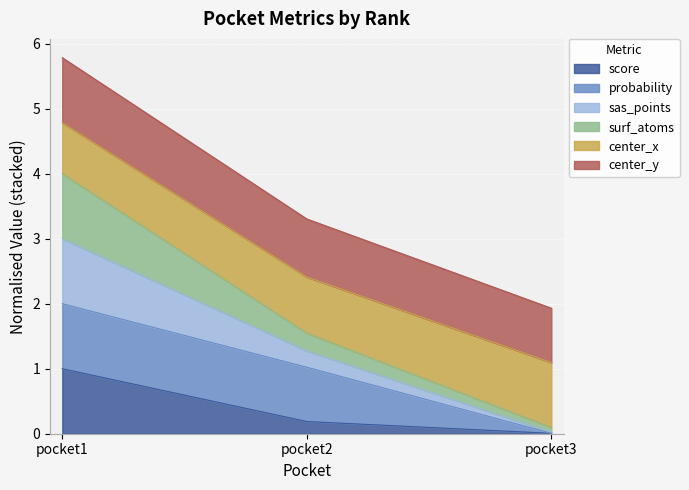

What is the total value across all series at pocket1?

5.8